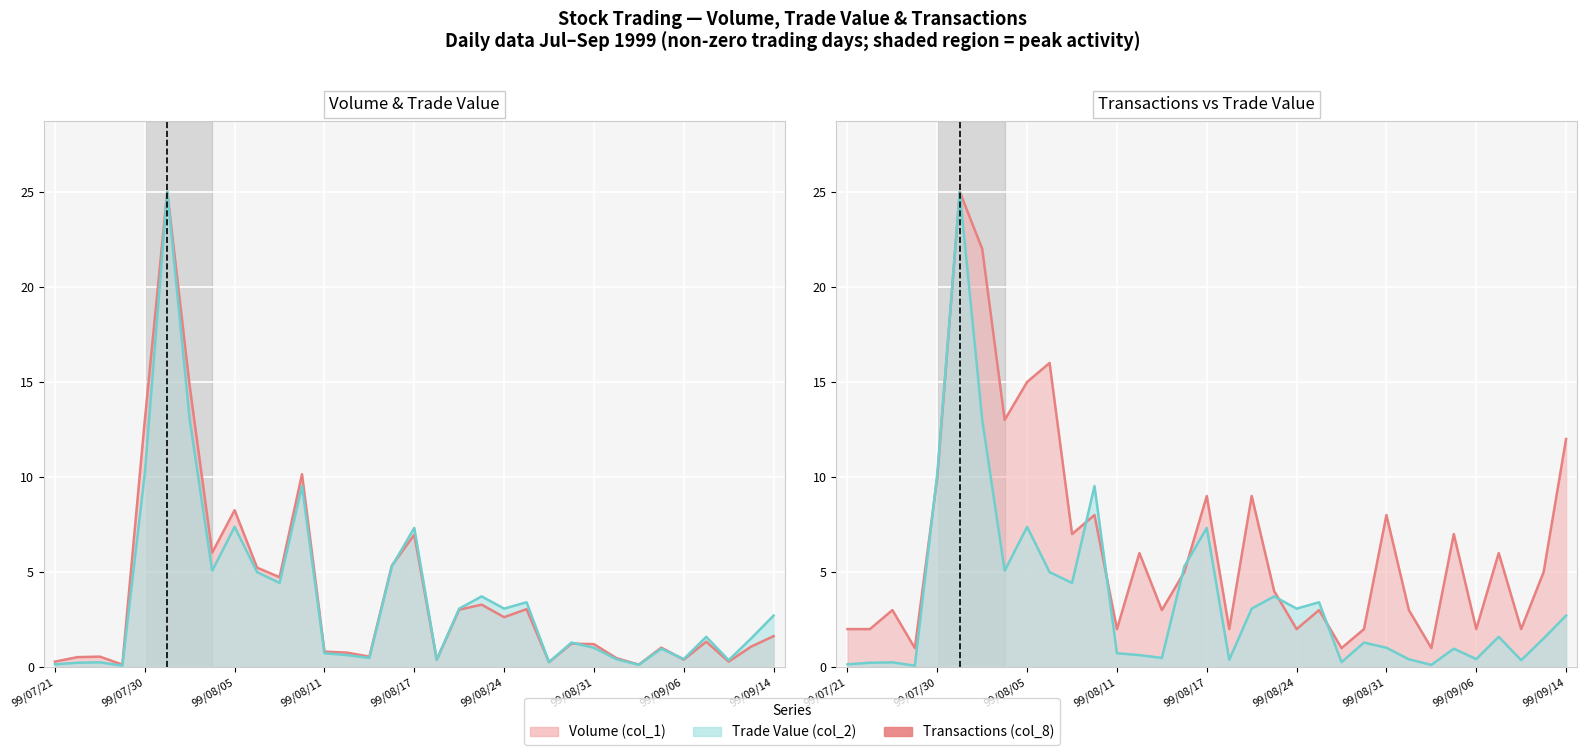

What is the value of the Volume (col_1) line point at the 11th from the left?

4.7